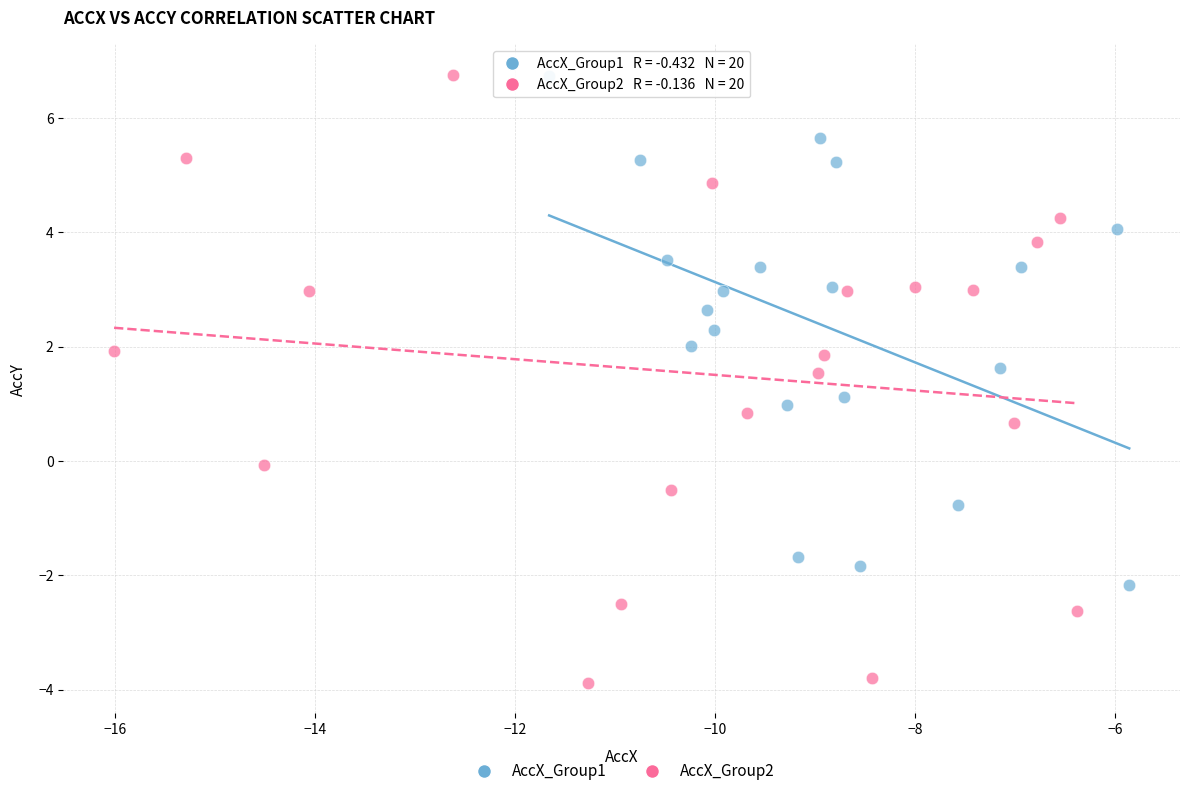

Which series reaches the minimum Y coordinate?

AccX_Group2